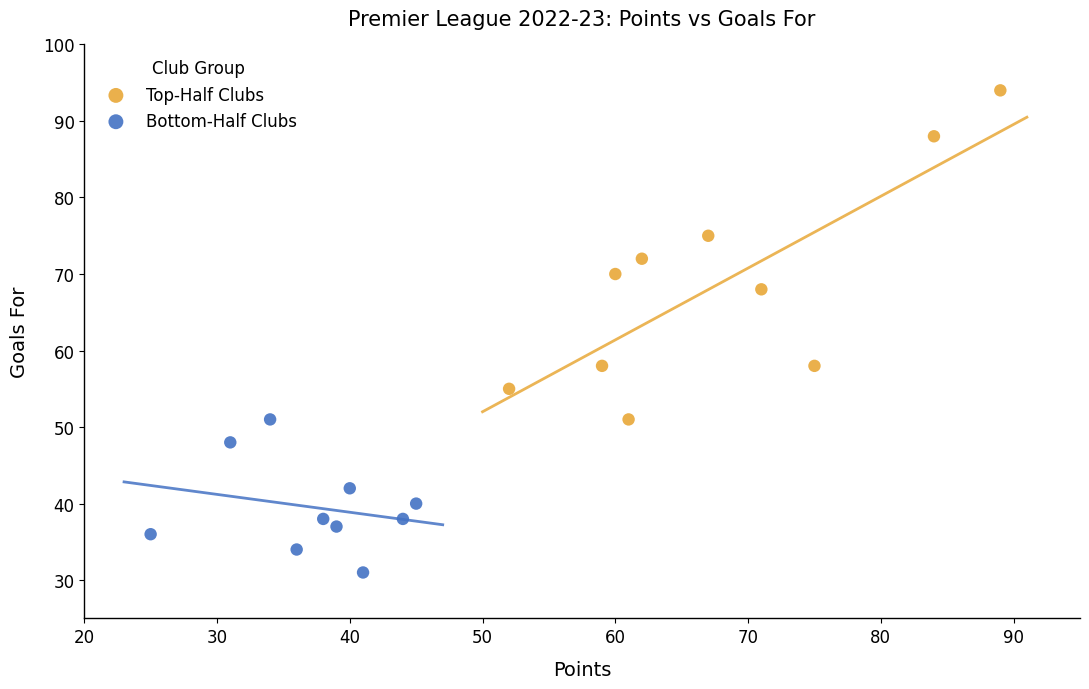

Which series reaches the maximum Y coordinate?

Top-Half Clubs